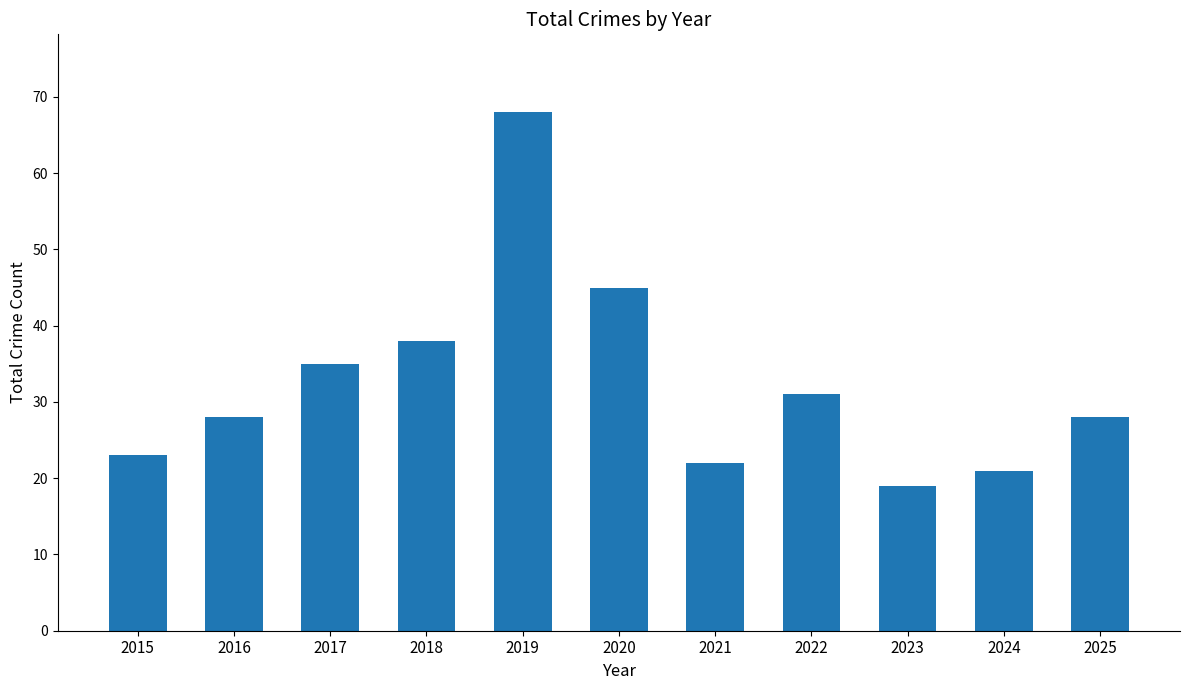

Is it true that the value at 2022 is 11?

False